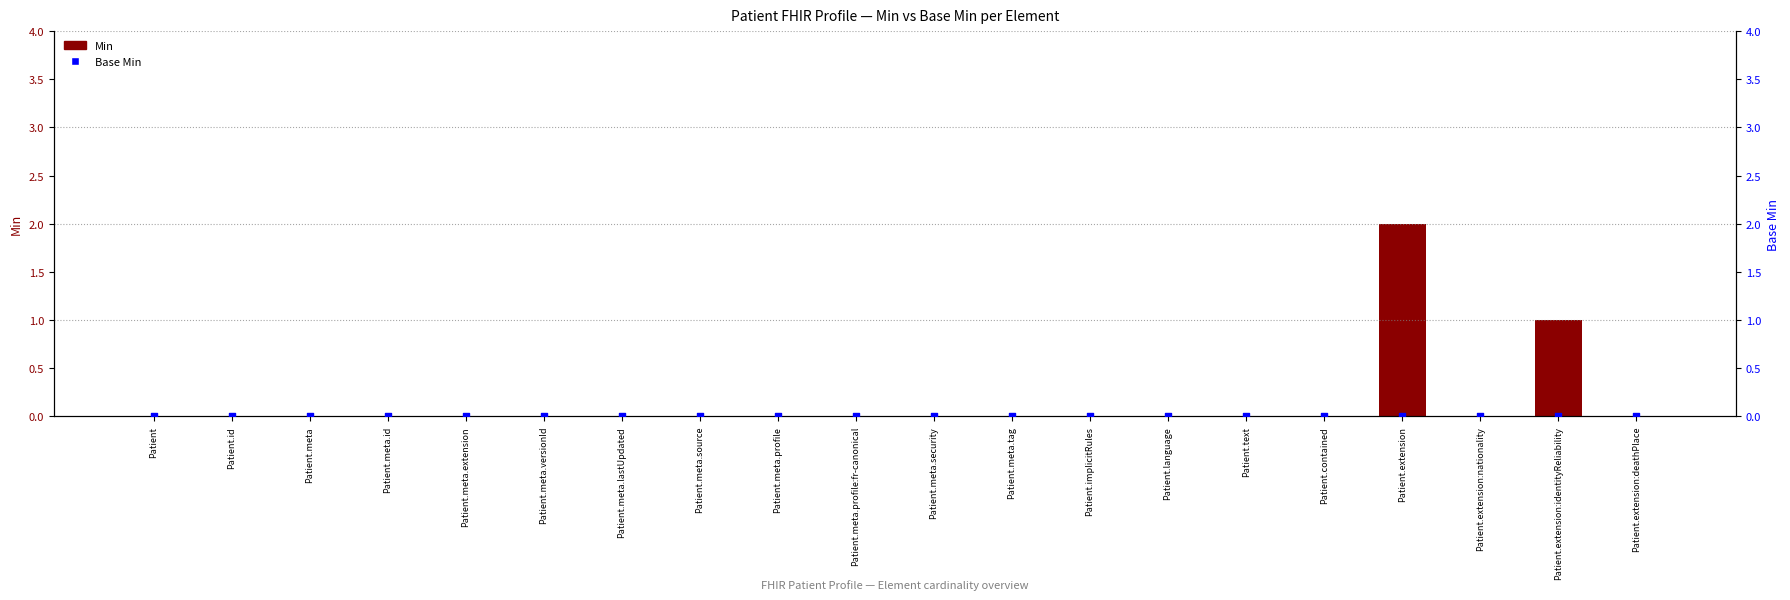

At how many categories does at least one series exceed 1?

1